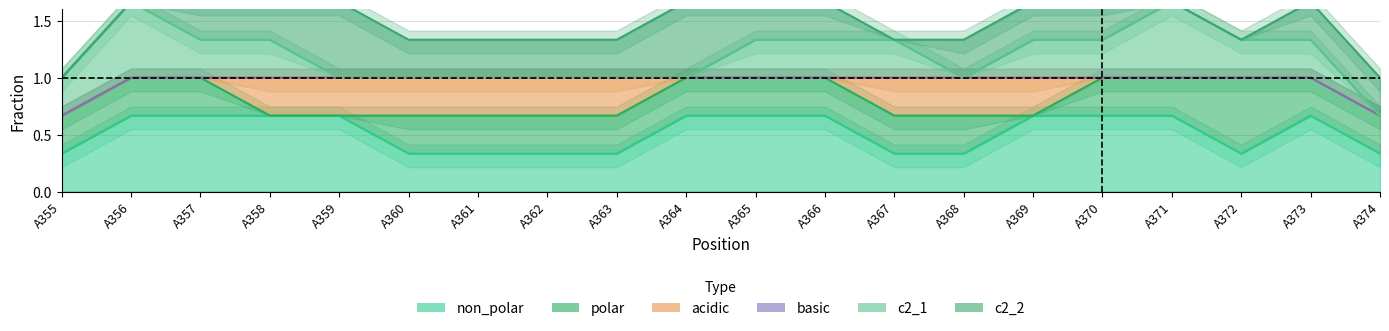

What is the difference between the second highest and second lowest values in the polar series?

1